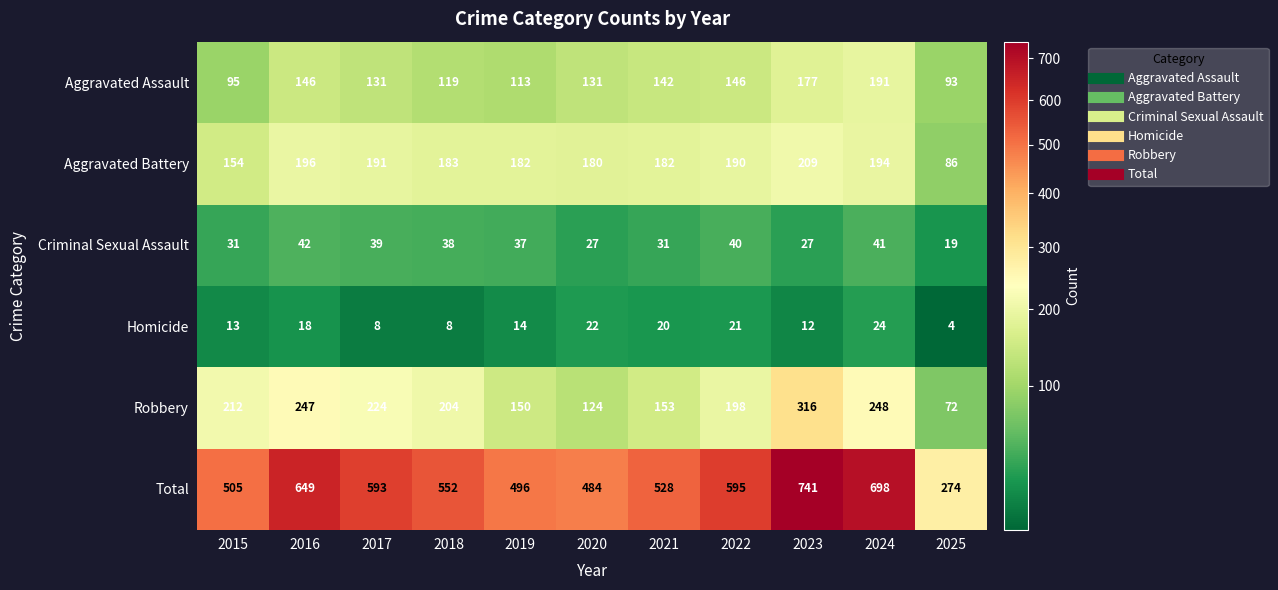

What is the difference between the maximum and minimum values in the Homicide series?

20